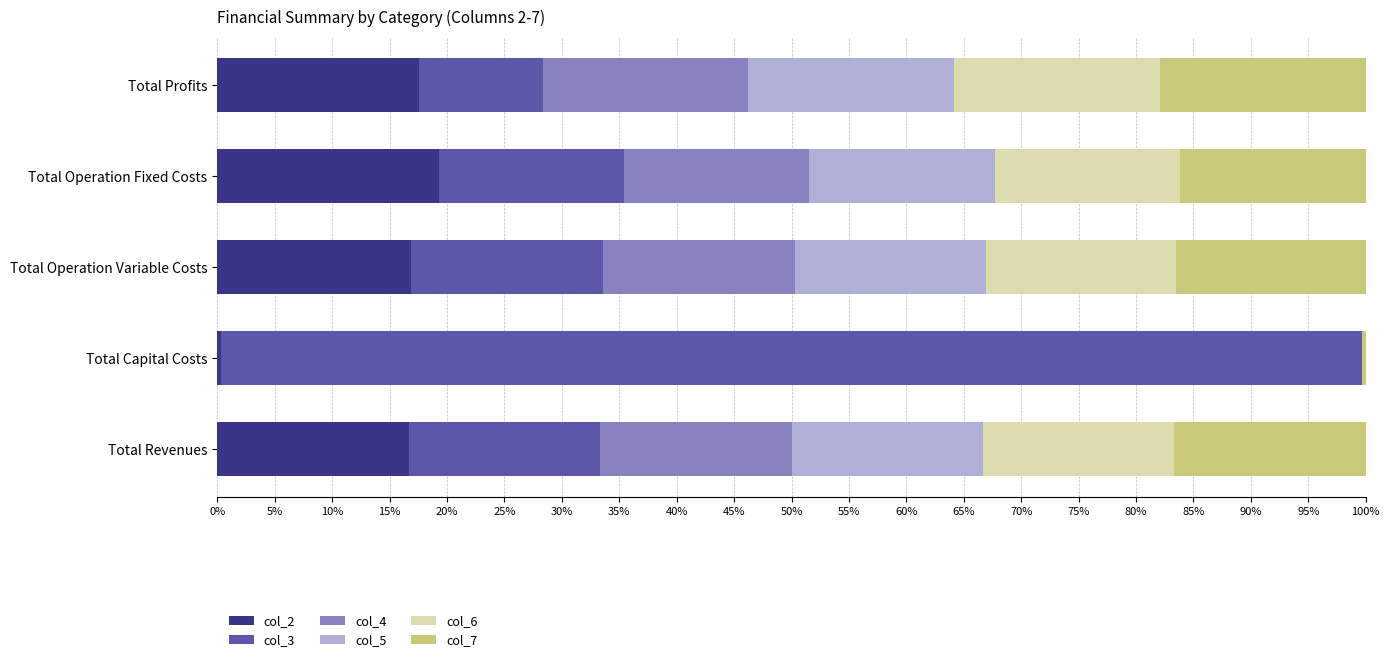

What is the highest value of the col_2 series?

19.3